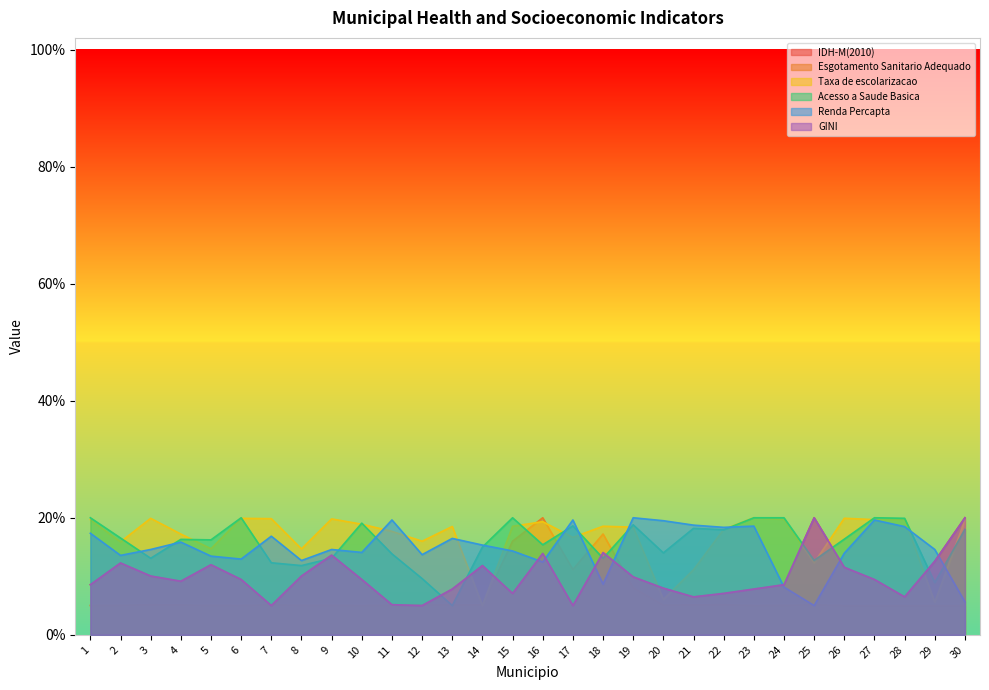

Which series has the largest total across all categories?

Taxa de escolarizacao